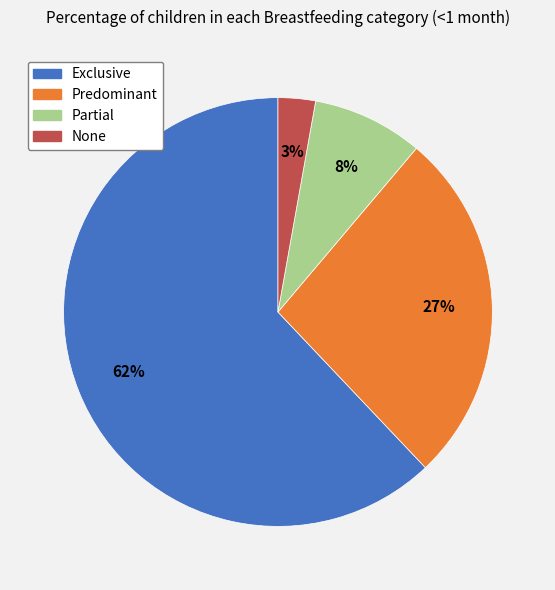

Which has a higher value, None or Exclusive?

Exclusive